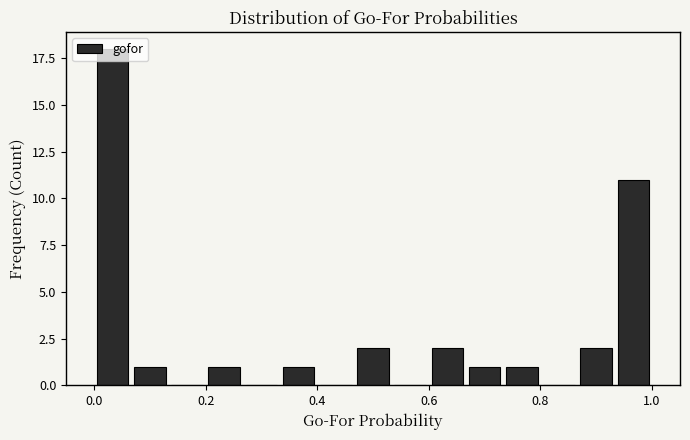

Around what value on the x-axis is the tallest bar? Give the approximate position of its centre, as read against the axis.

0.04